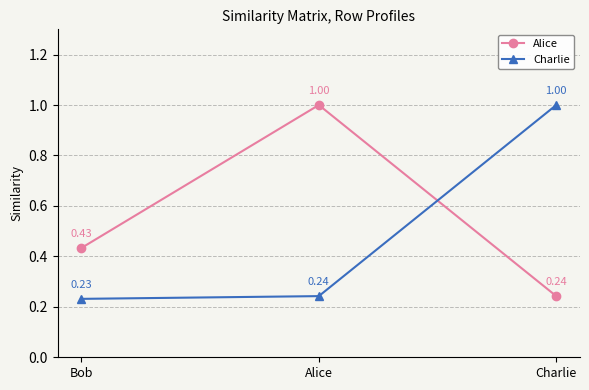

What is the total value across all series at Alice?

1.2